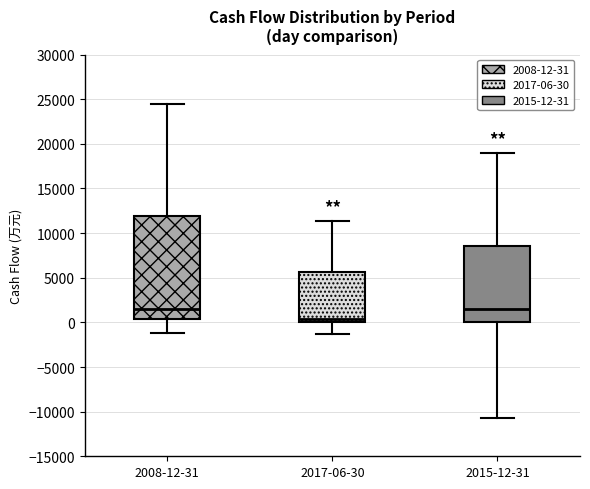

Reading left to right, transcribe this box plot: for each box, give where its median line is, the range the box spans, and where its two whiskers end, as read against the y-axis. The values are not printed on the chart, so give them approximately, as read against the axis.

2008-12-31: median 1500, box 500 to 12000, whiskers -1000 to 24500
2017-06-30: median 500, box 0 to 5500, whiskers -1500 to 11500
2015-12-31: median 1500, box 0 to 8500, whiskers -10500 to 19000